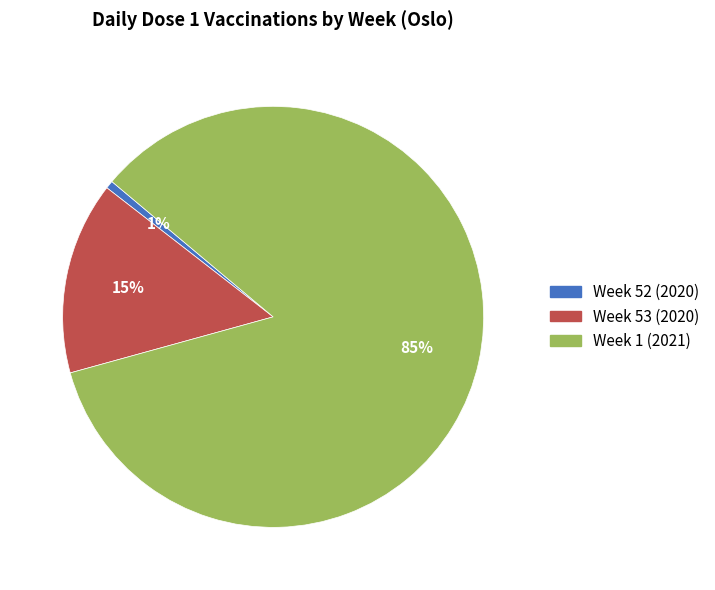

Does any single category account for the majority?

Yes